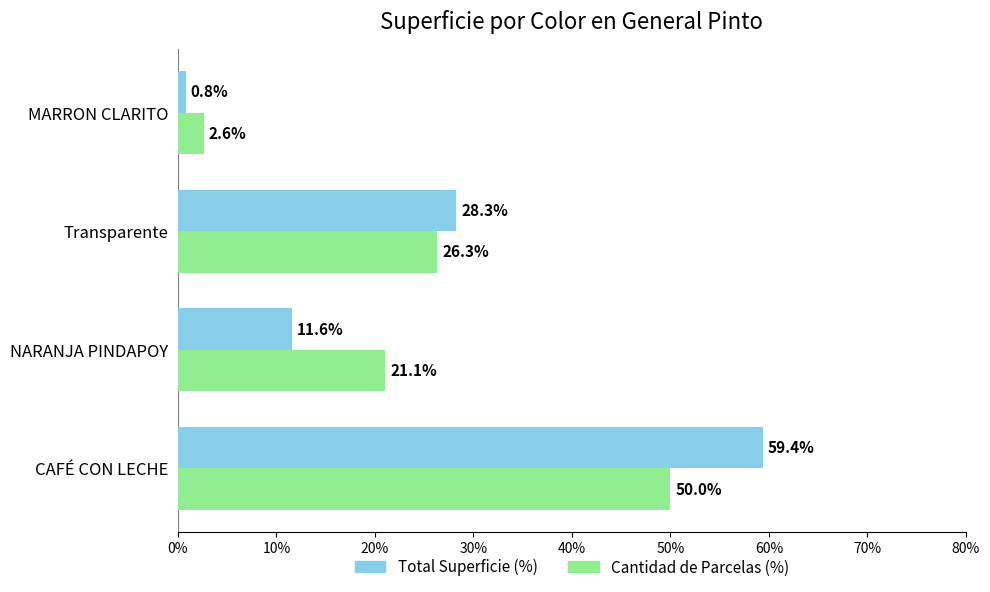

True or false: Cantidad de Parcelas (%) has a value of 9.9 at Transparente.

False